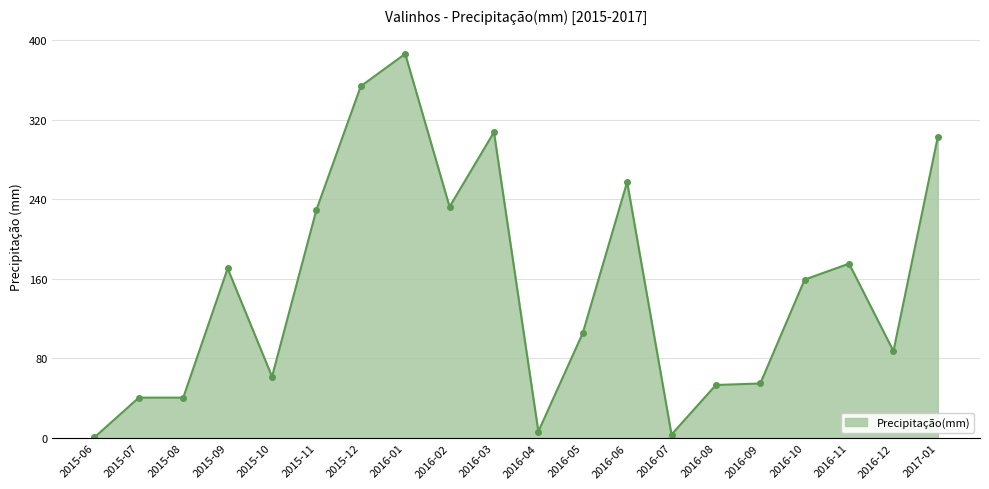

At which label is the value closest to 193?

2016-11